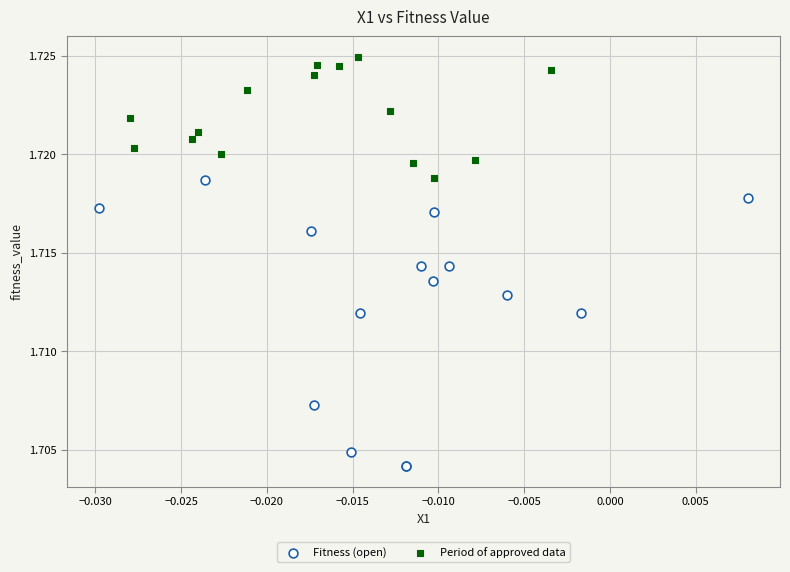

Which series contains the lowest Y value?

Fitness (open)